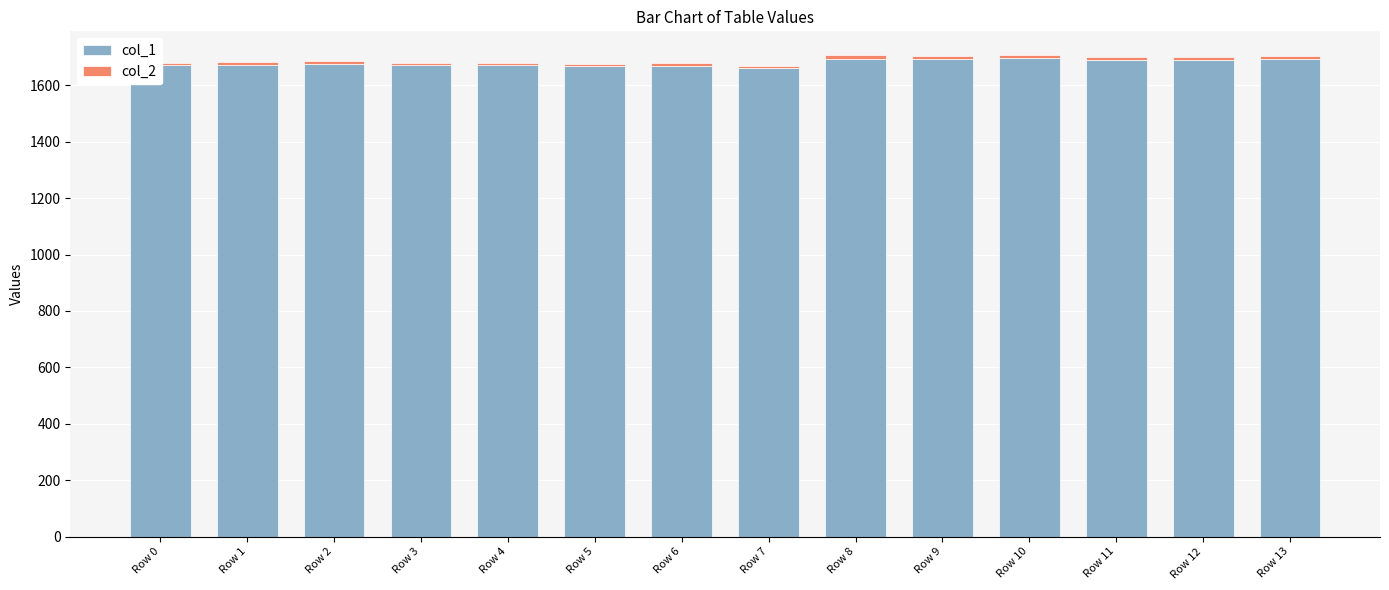

Does the chart contain stacked bars?

Yes